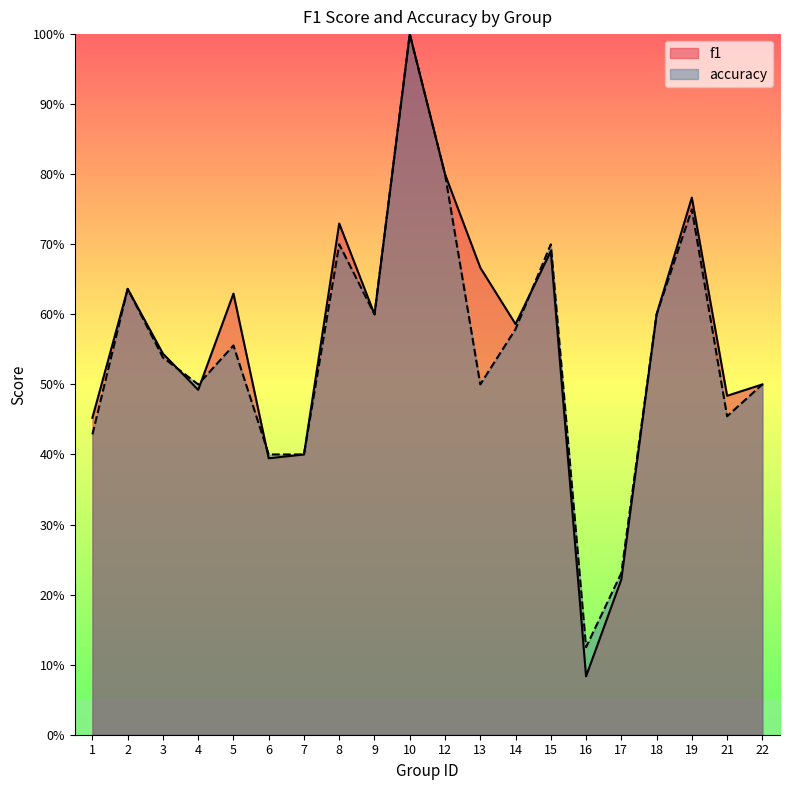

Which series changed the most between 7 and 10?

f1